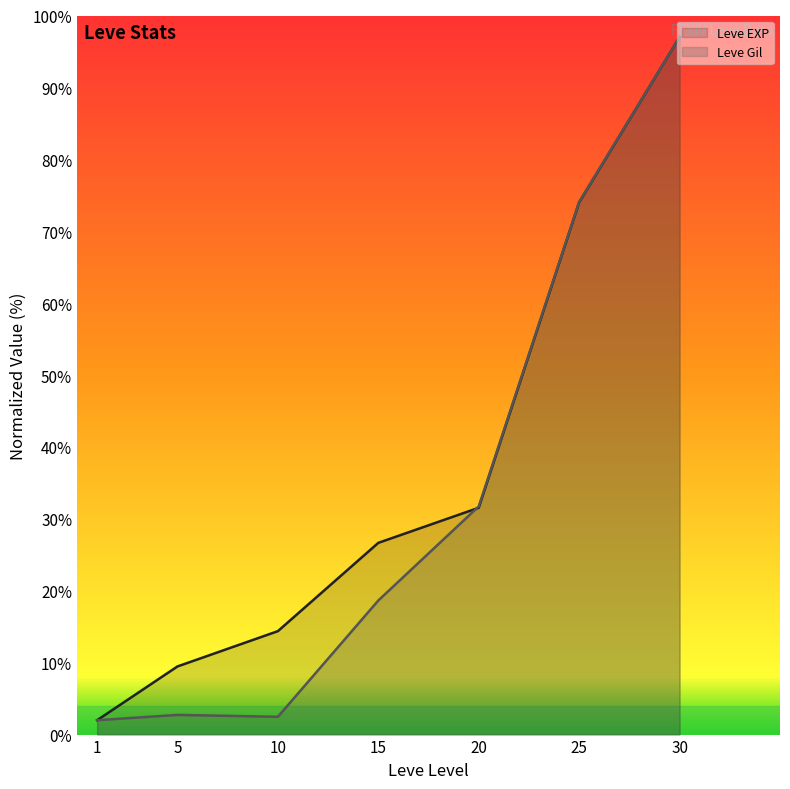

At how many categories does at least one series exceed 14?

5